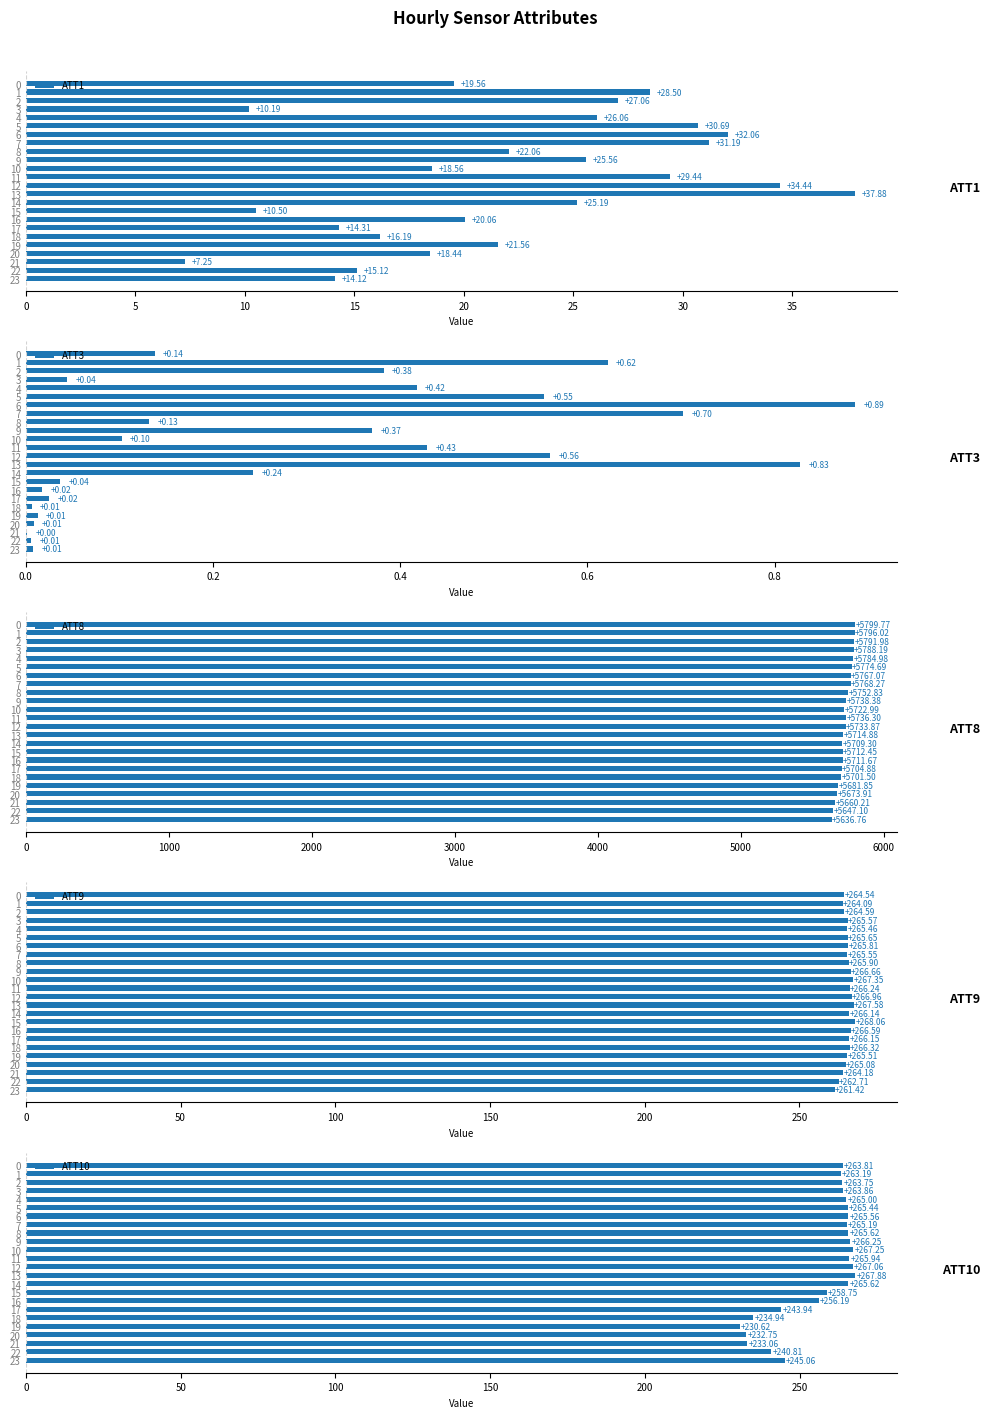

What is the sum of all ATT1 values?

536.0